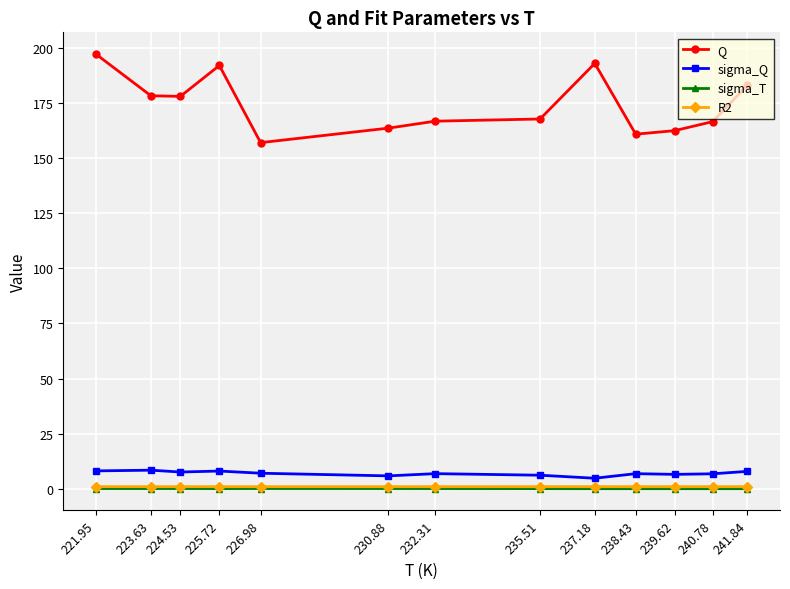

What is the maximum value shown in the chart?

197.2